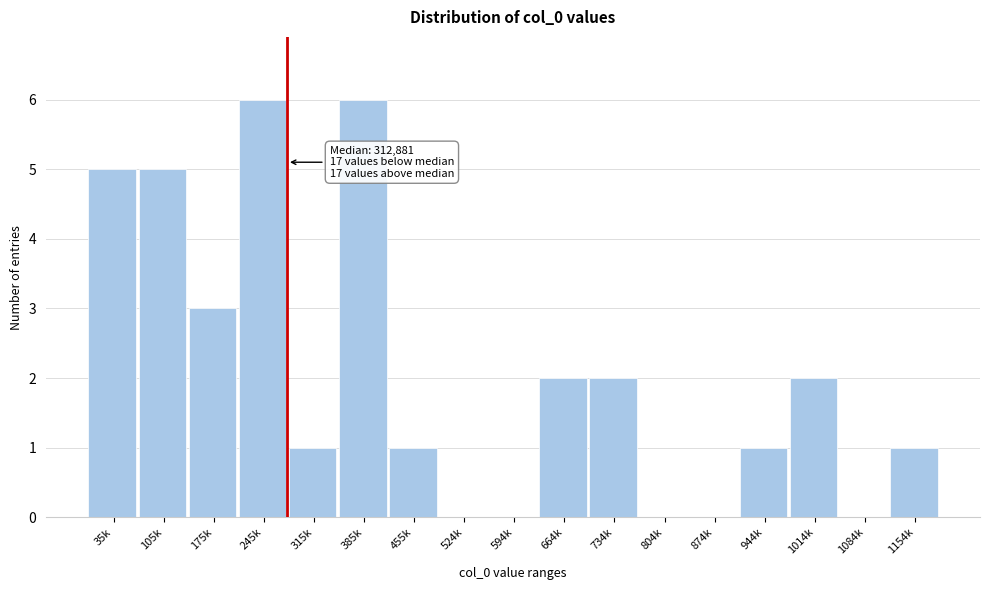

Reading left to right, extract all data points from this chart.

35k=5	105k=5	175k=3	245k=6	315k=1	385k=6	455k=1	524k=0	594k=0	664k=2	734k=2	804k=0	874k=0	944k=1	1014k=2	1084k=0	1154k=1